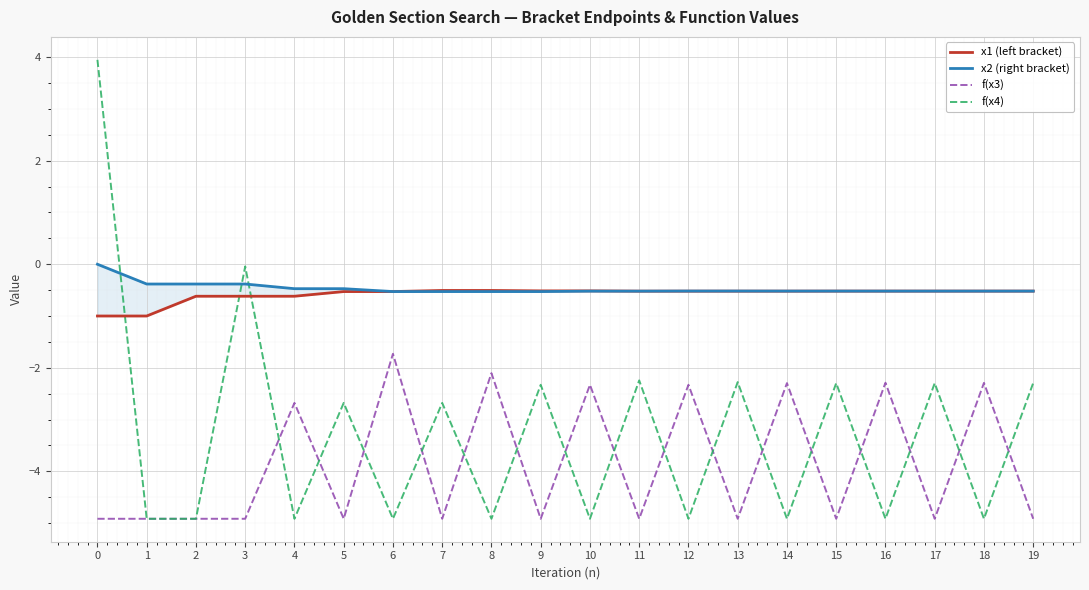

The value of x2 (right bracket) at 13 is -0.1. True or false?

False